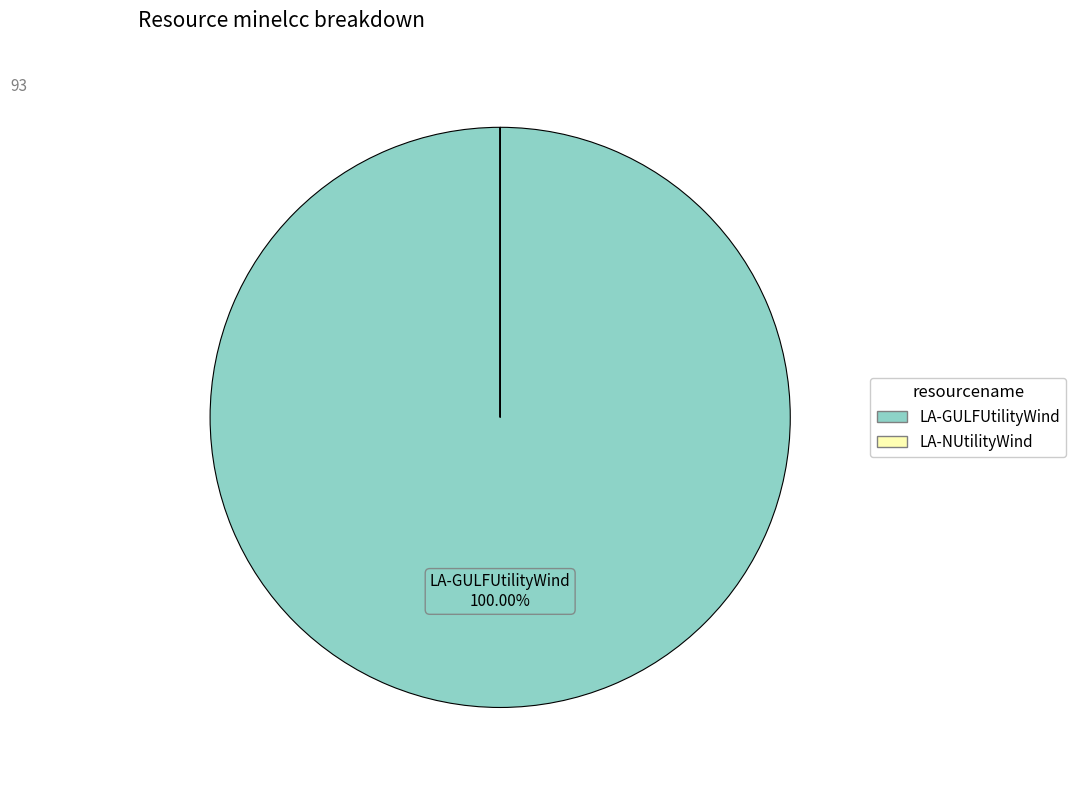

What is the largest slice in the pie chart?

LA-GULFUtilityWind